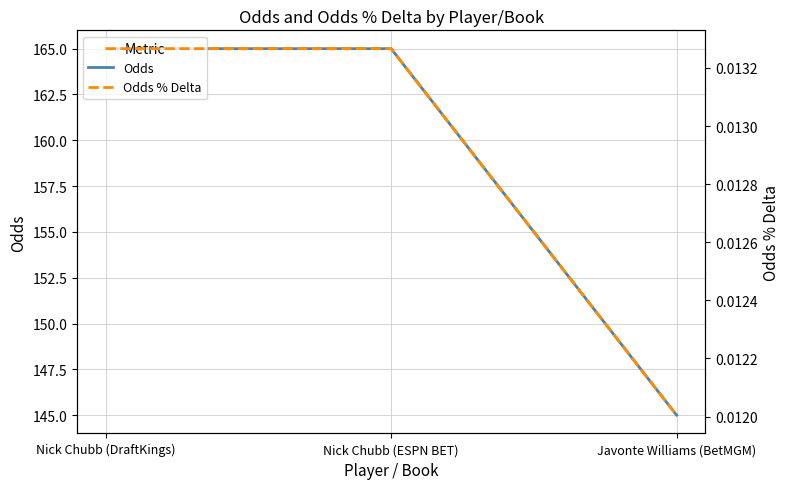

Rank the series by their average value, from highest to lowest.

Odds, Odds % Delta